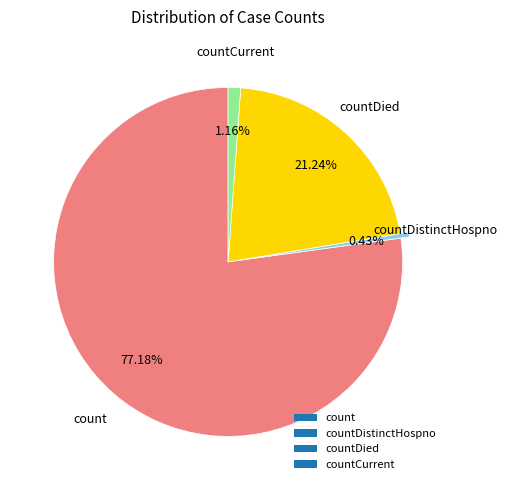

True or false: countCurrent accounts for 1% of the total.

True